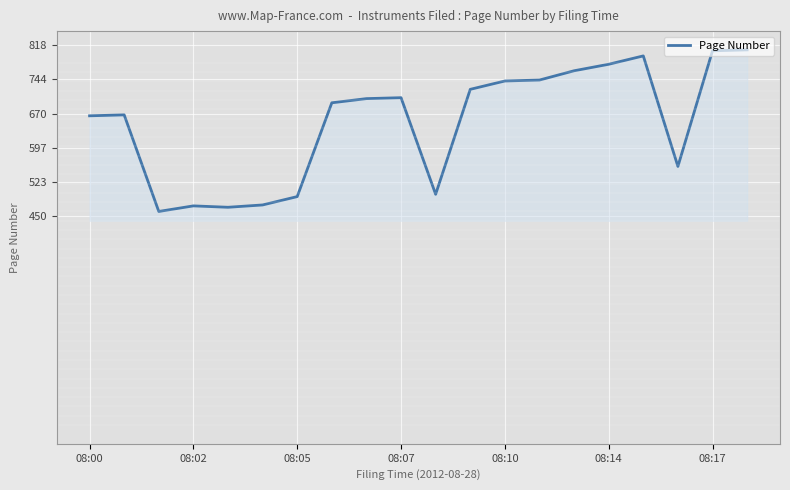

What is the difference between the maximum and minimum values?

348